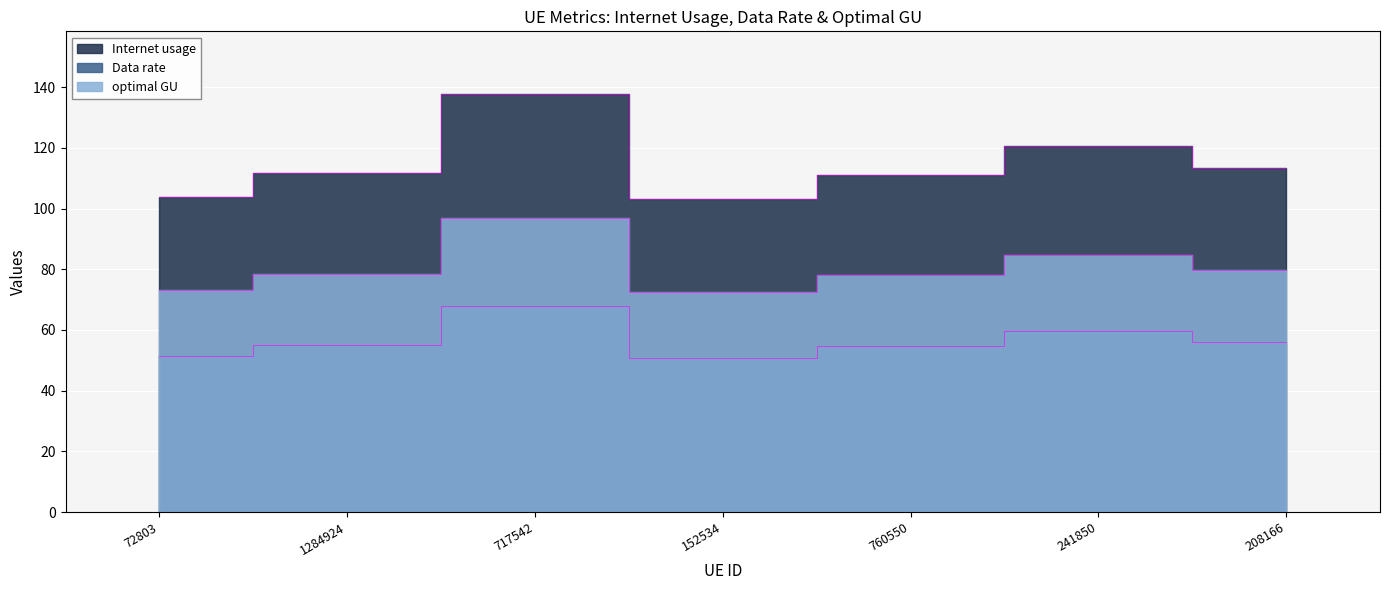

What position from the right is 72803?

7